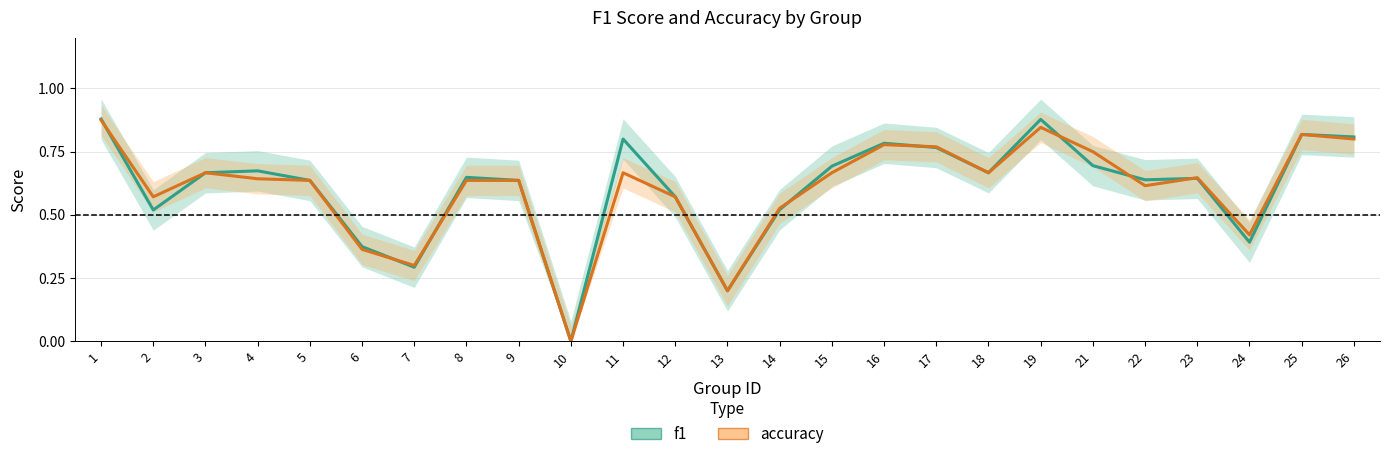

True or false: accuracy has more than 1 interior local peaks.

True